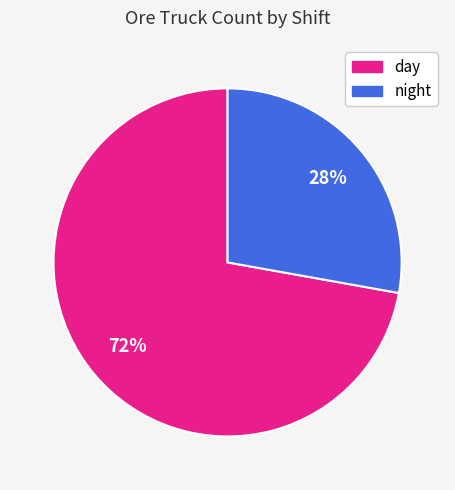

Is there a majority slice in this chart?

Yes